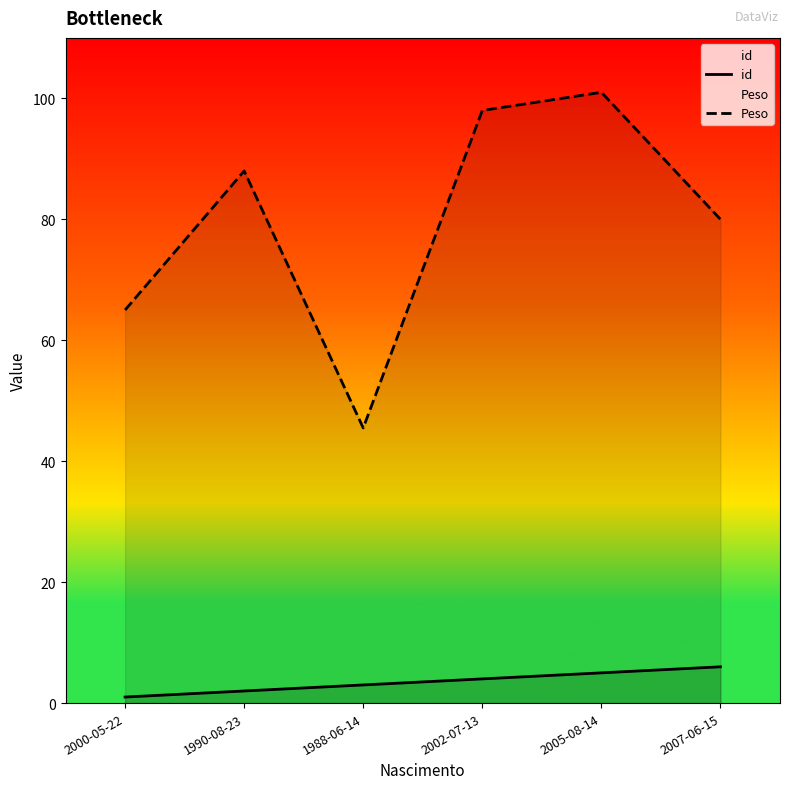

Does the chart display data point markers on the line(s)?

No